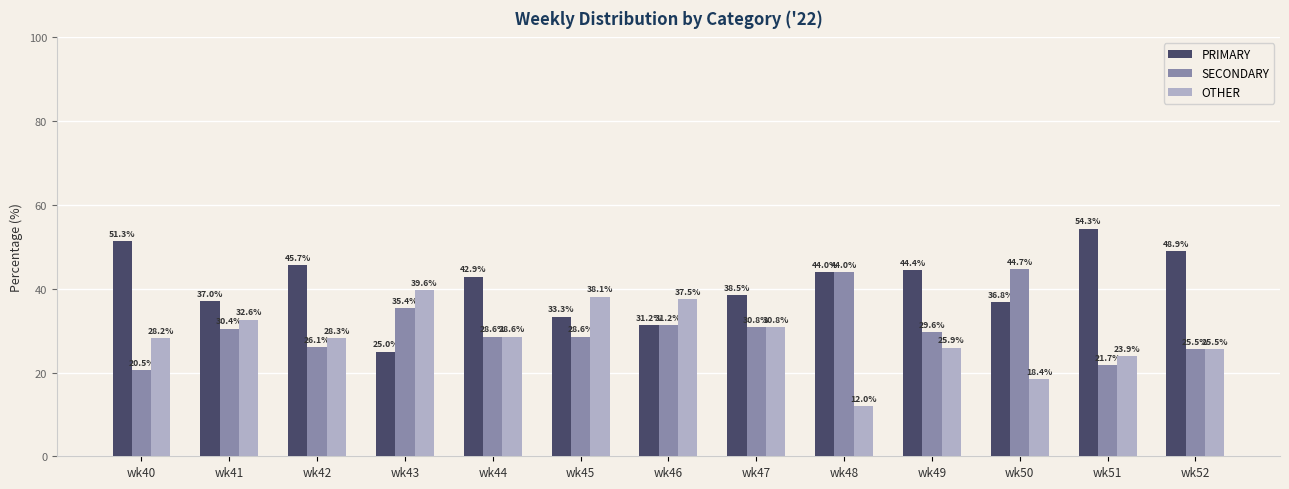

Which series has the largest range (max minus min)?

PRIMARY